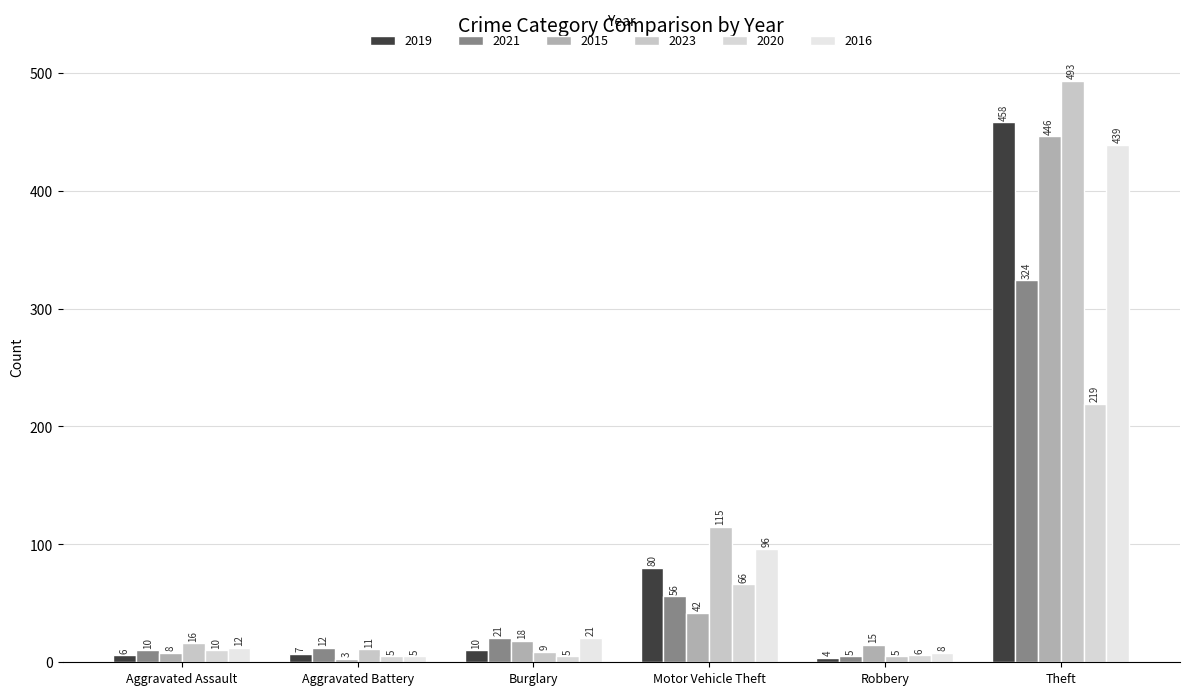

The 2023 series shows 4 at Burglary. True or false?

False